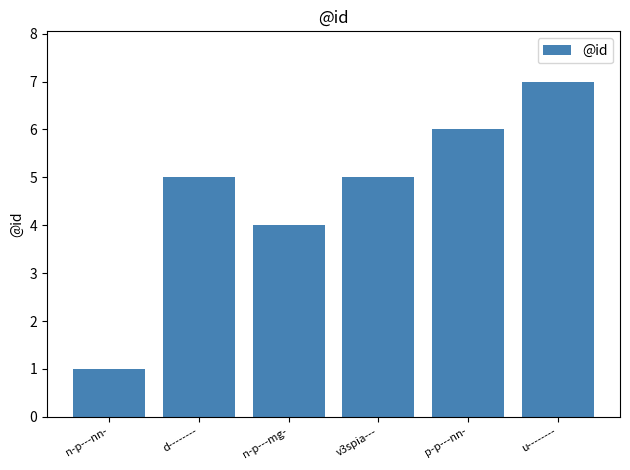

Is it true that the value at n-p---mg- is 1?

False